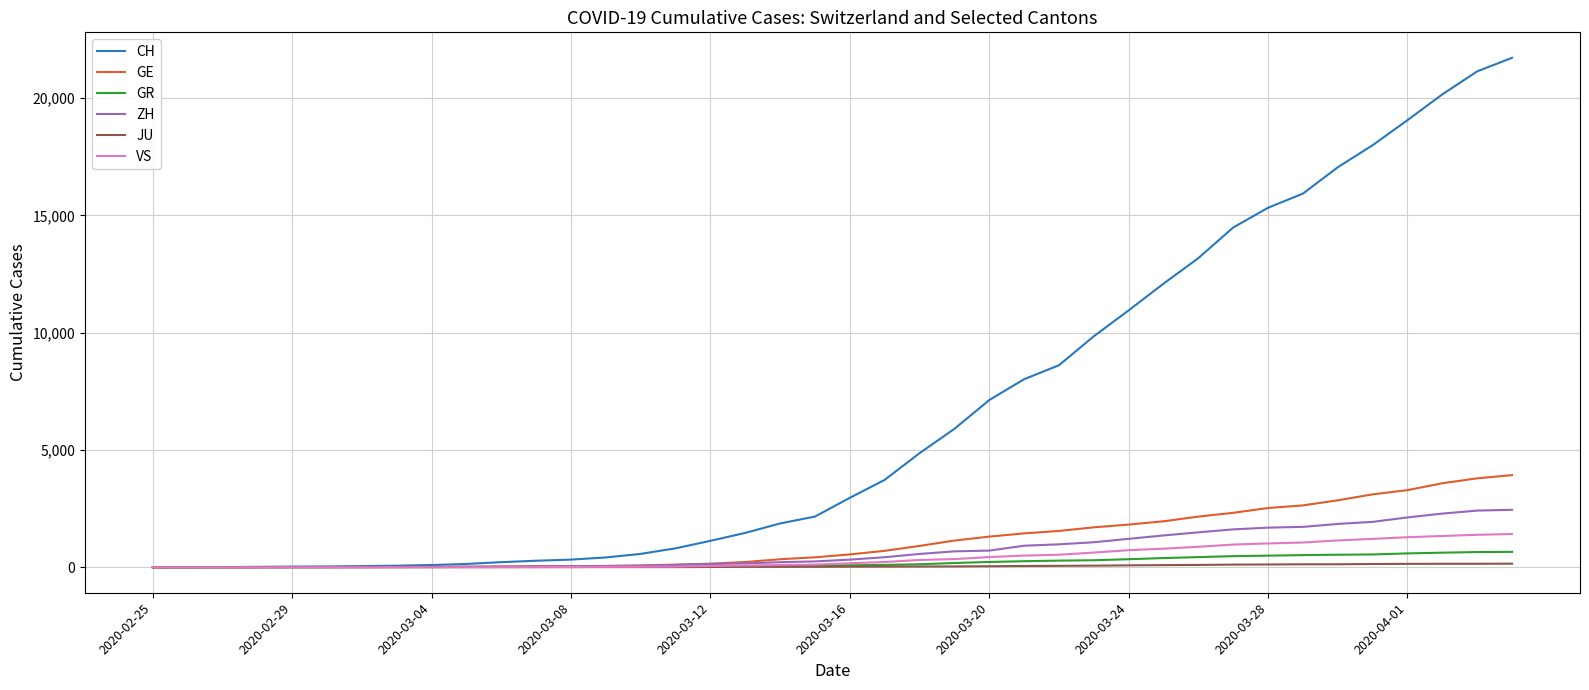

What is the highest value of the VS series?

1418